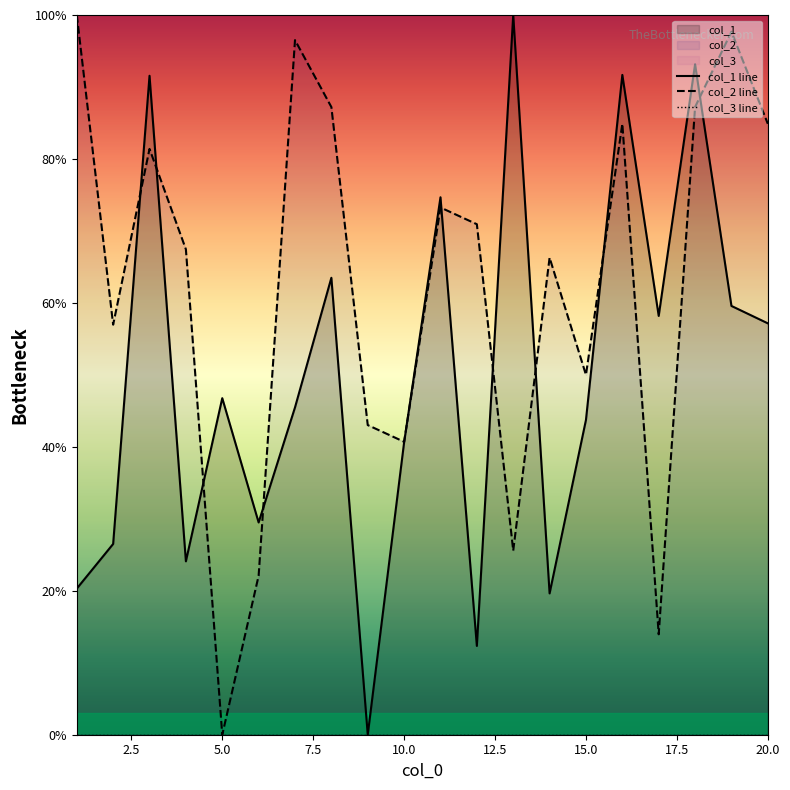

The col_2 line series shows 116.5 at 20.0. True or false?

False